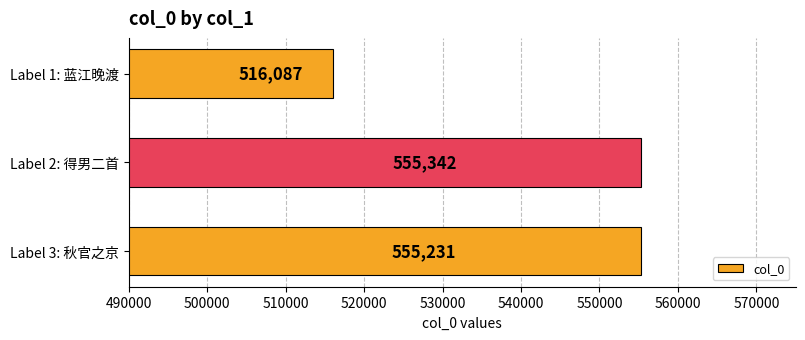

How many values are below 555231?

1